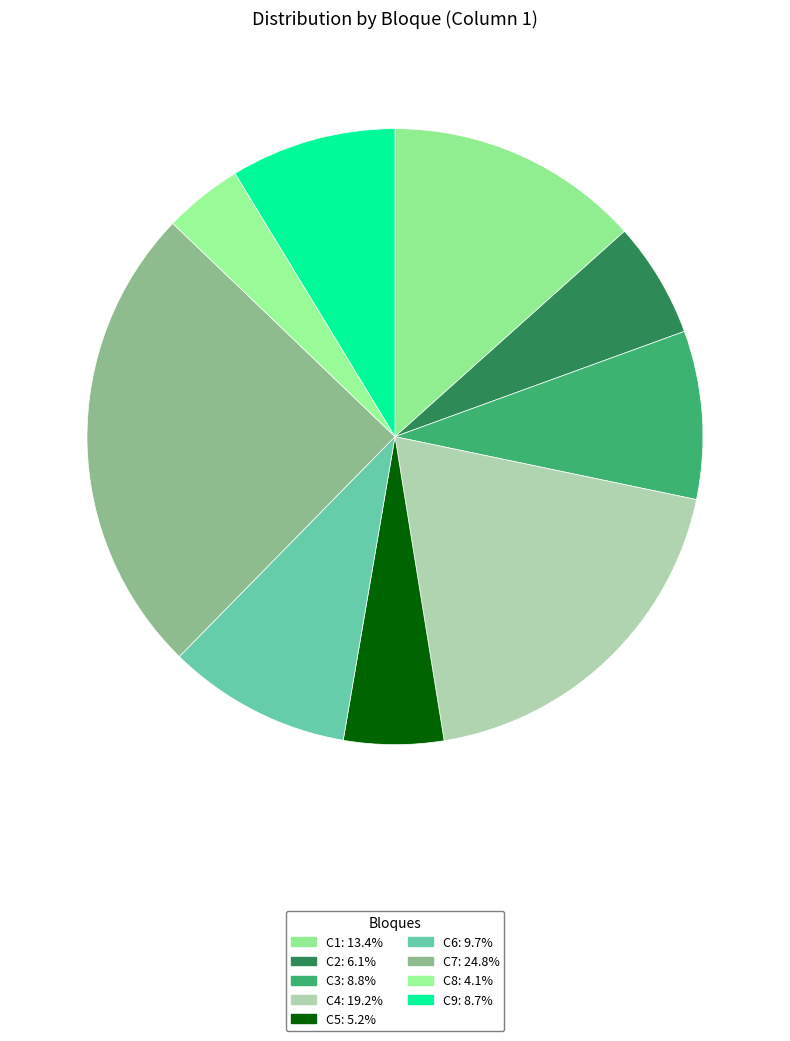

Does C9 represent more than half of the total?

No